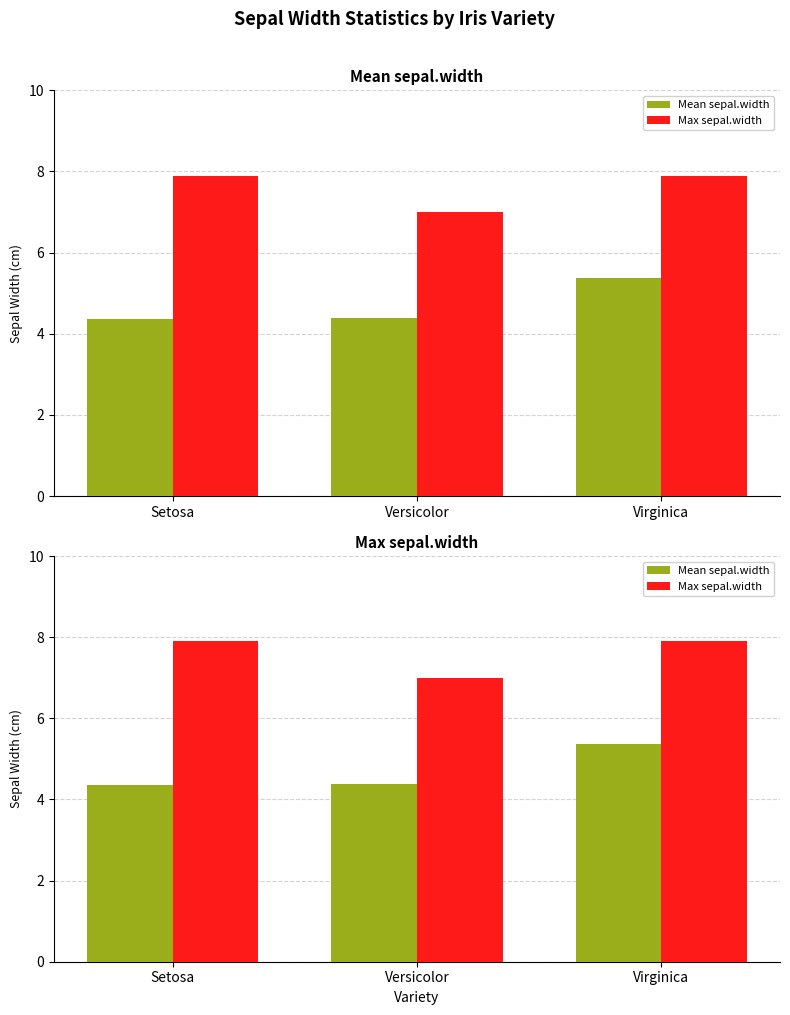

Between Virginica and Setosa, which is larger?

Virginica